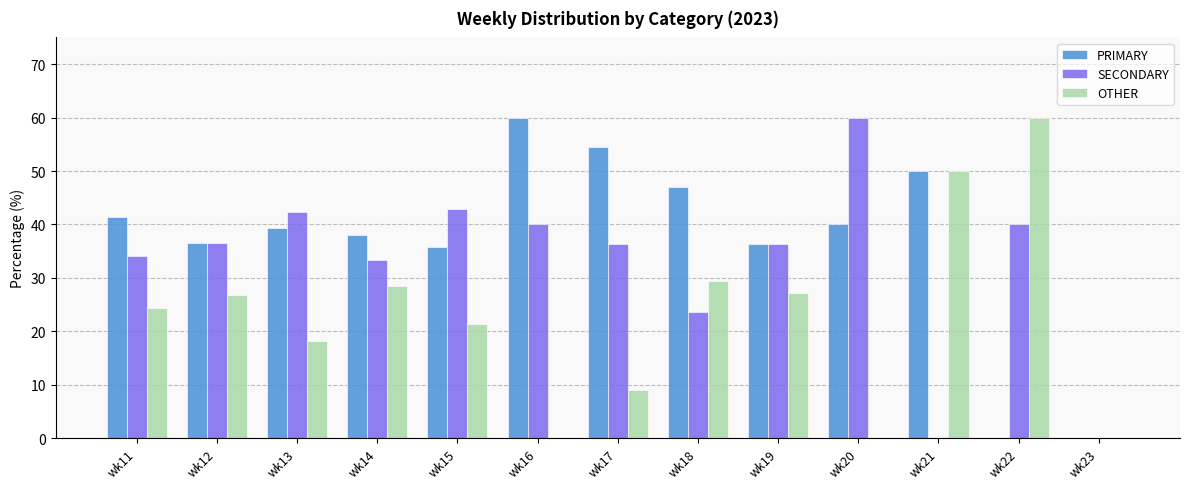

How many groups of bars are there?

13